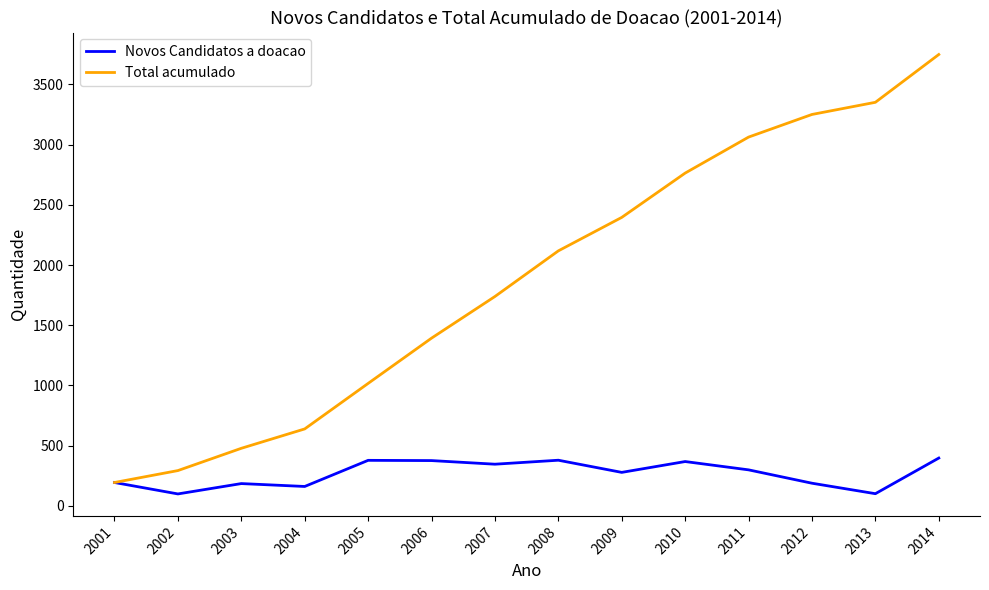

What is the sum of the Novos Candidatos a doacao values at 2002 and 2007?

445